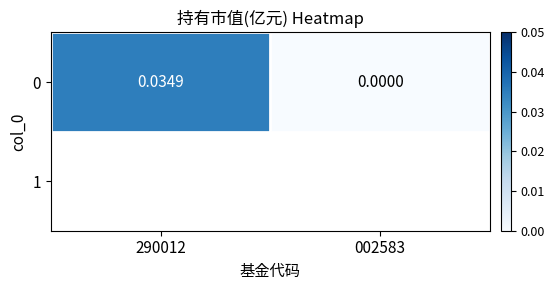

List the labels in order of value, smallest first.

002583, 290012